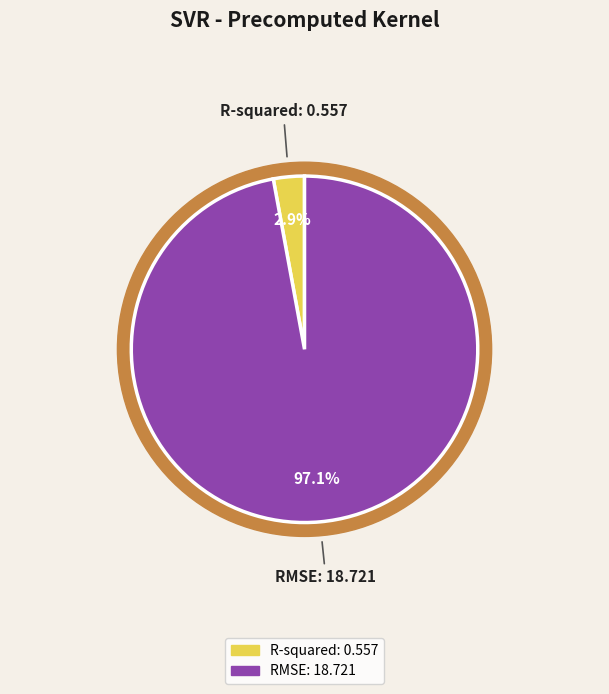

Do RMSE and R-squared together represent more than half of the pie?

Yes